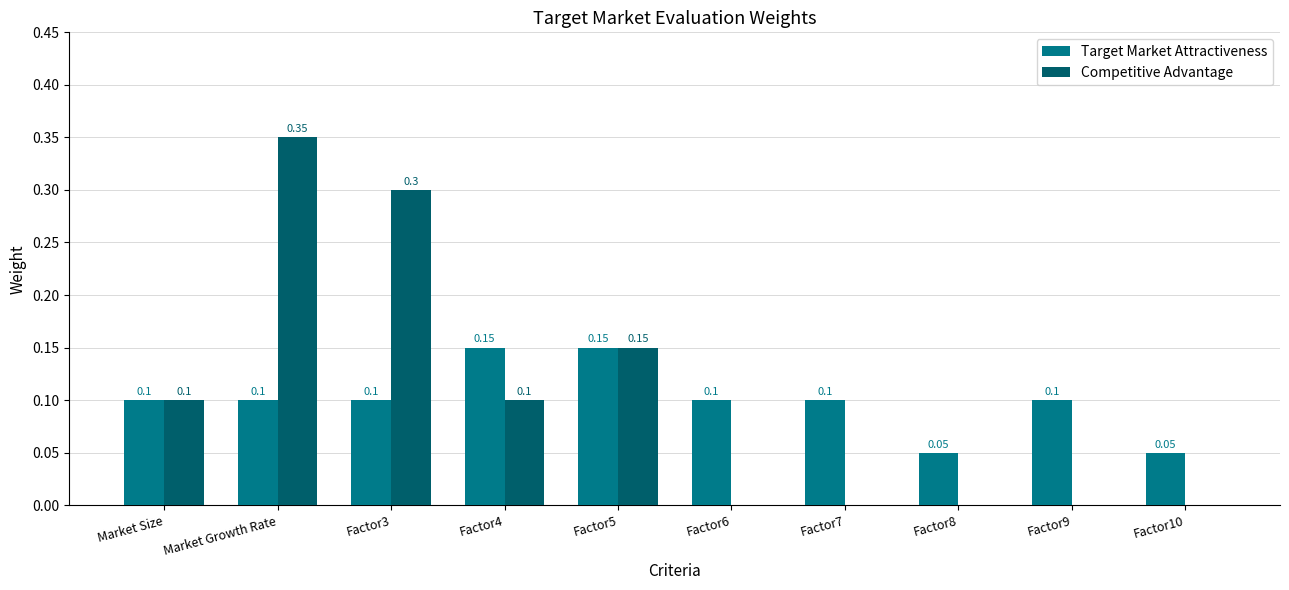

At which category is the sum across all series the highest?

Market Growth Rate